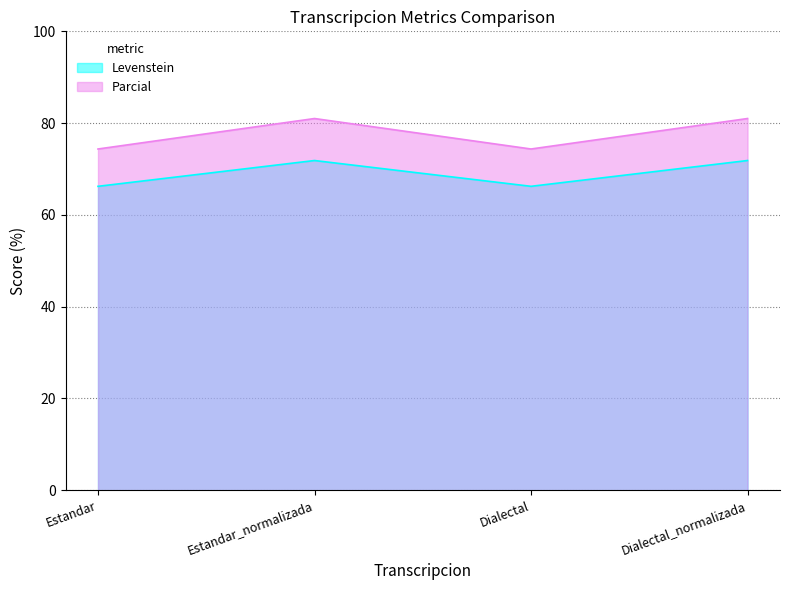

Which series has the largest total across all categories?

Parcial